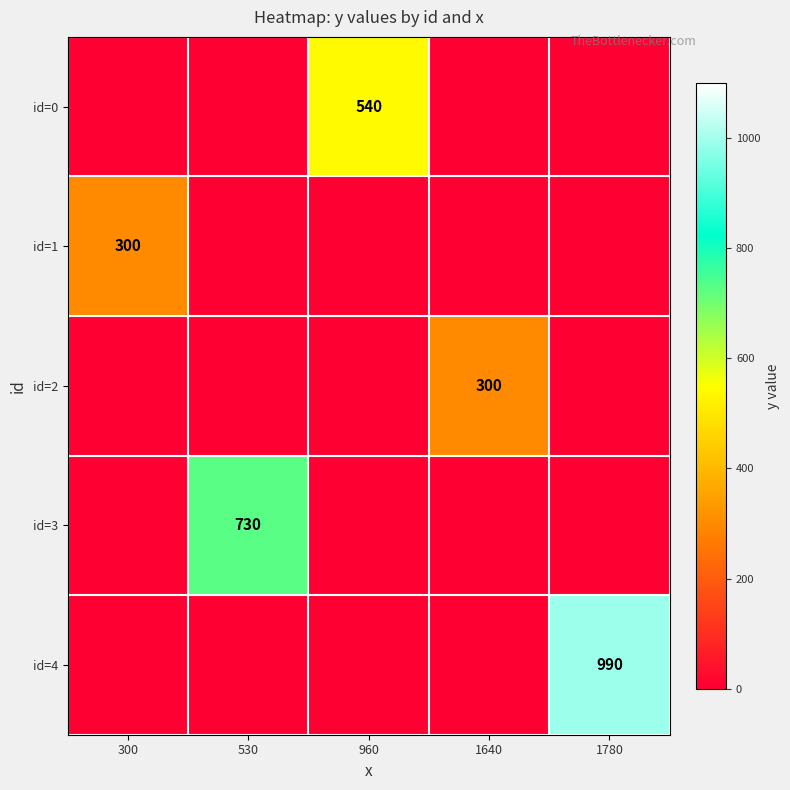

The value of id=4 at 1780 is 990. True or false?

True